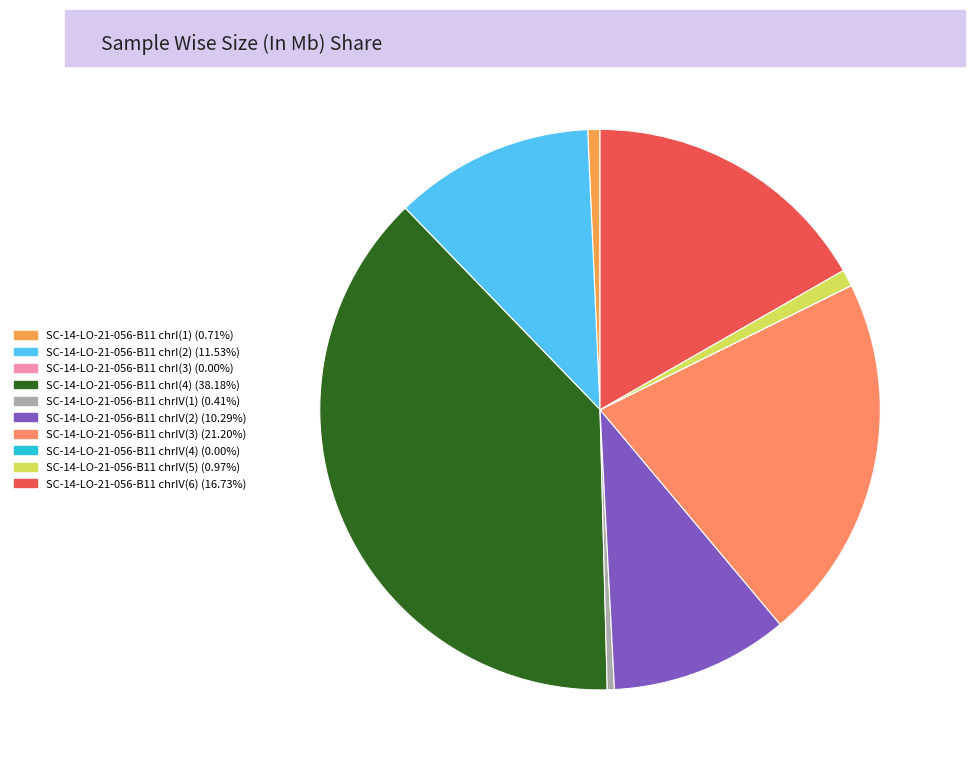

Does SC-14-LO-21-056-B11 chrI(2) represent more than half of the total?

No